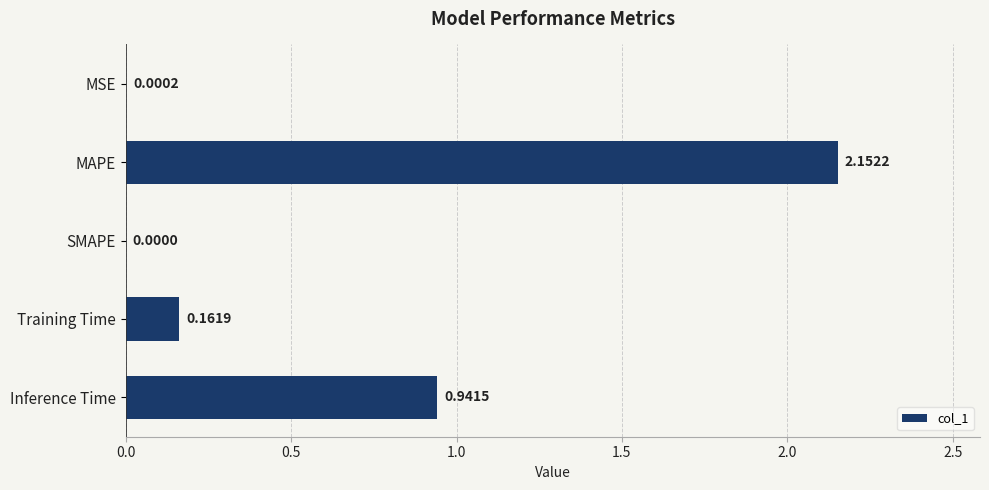

At which category does the chart reach its peak across all series?

MAPE